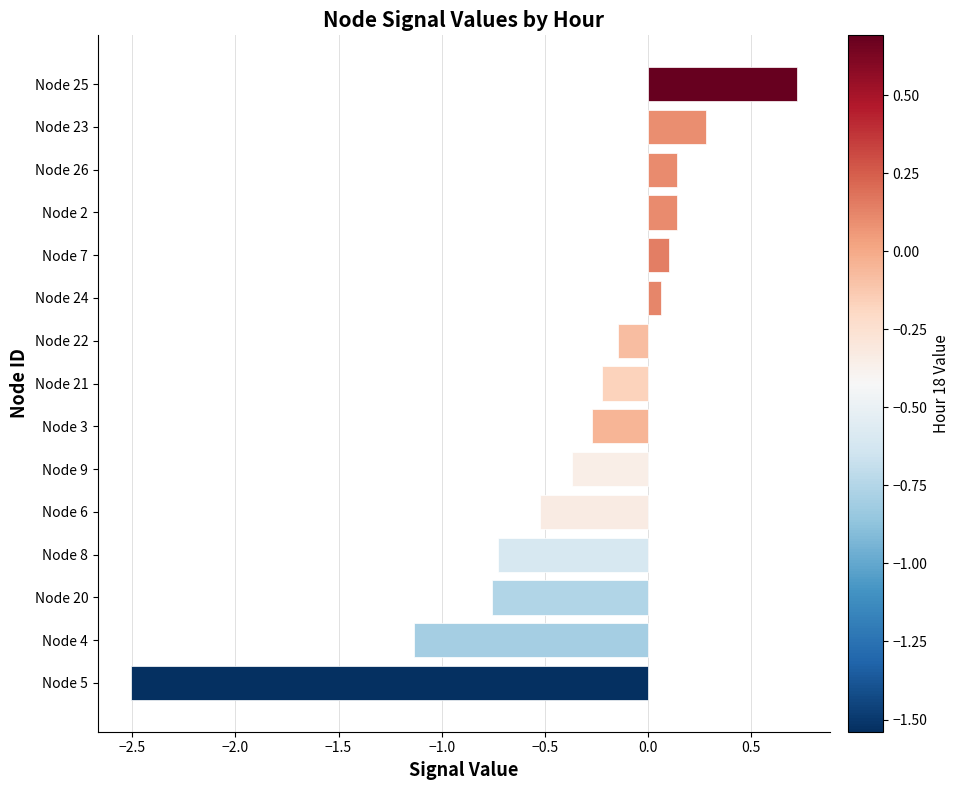

Between Node 26 and Node 23, which is larger?

Node 23